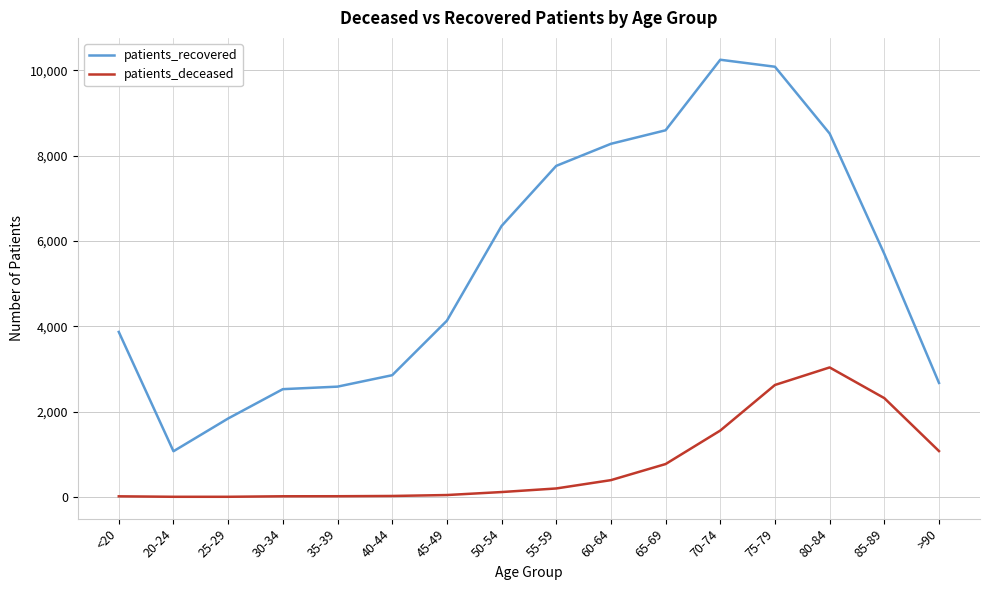

List the series in order of their overall mean, lowest first.

patients_deceased, patients_recovered